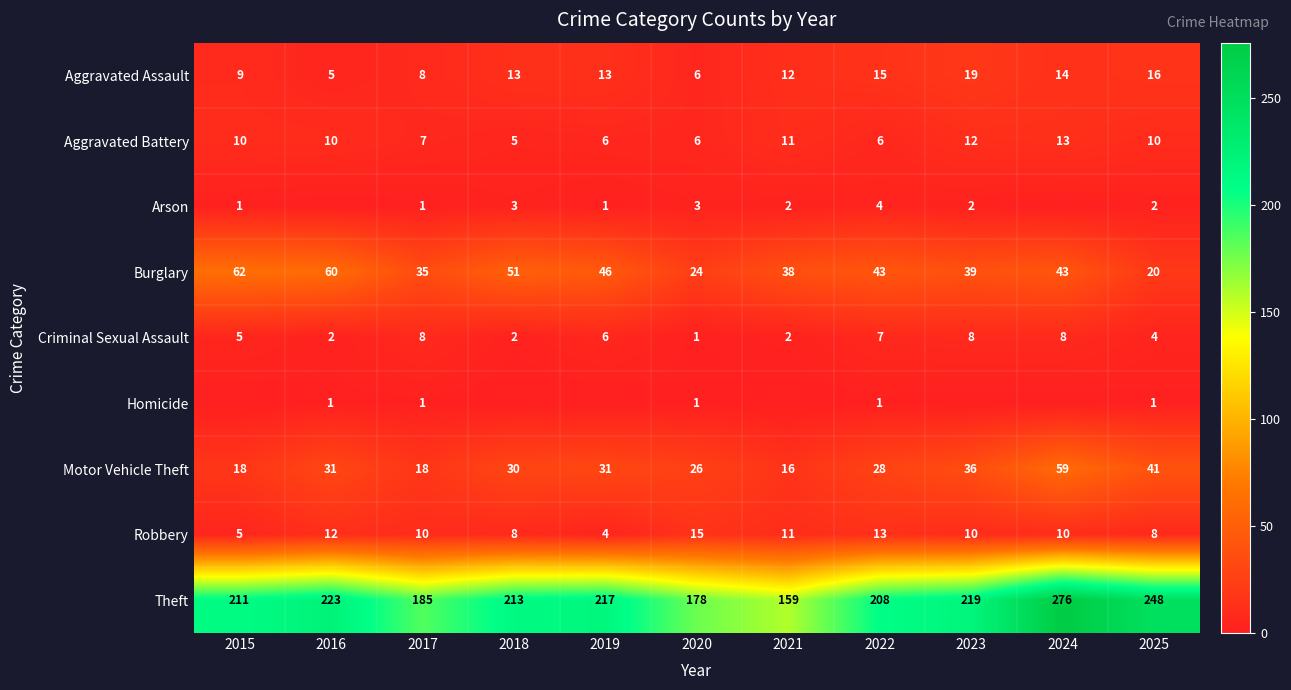

At which category does the chart reach its peak across all series?

2024